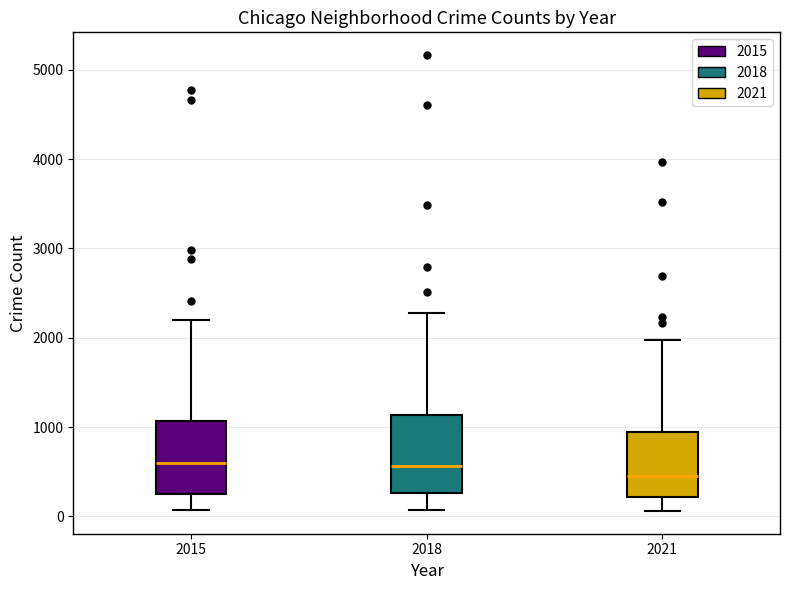

Reading left to right, transcribe this box plot: for each box, give where its median line is, the range the box spans, and where its two whiskers end, as read against the y-axis. The values are not printed on the chart, so give them approximately, as read against the axis.

2015: median 600, box 300 to 1100, whiskers 100 to 2200
2018: median 600, box 300 to 1100, whiskers 100 to 2300
2021: median 500, box 200 to 900, whiskers 100 to 2000